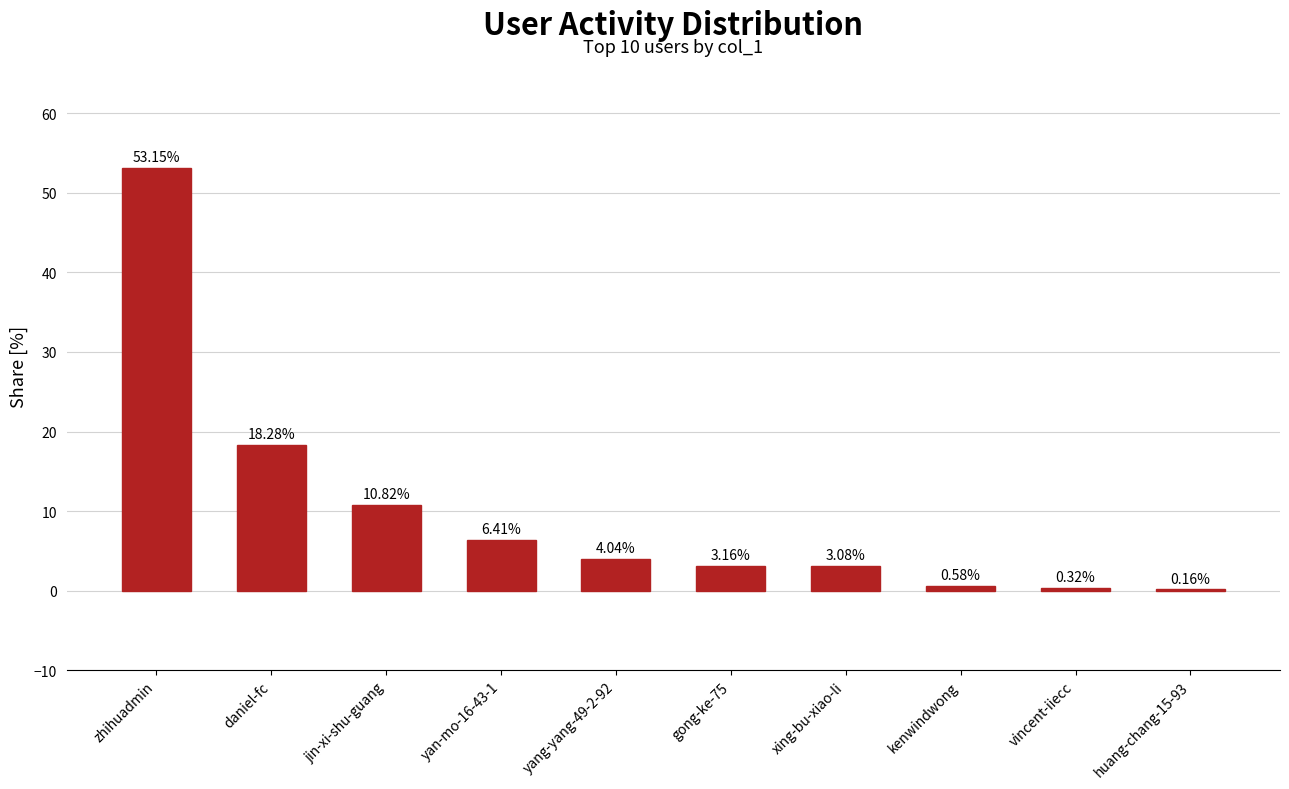

Which label corresponds to the largest value in the chart?

zhihuadmin